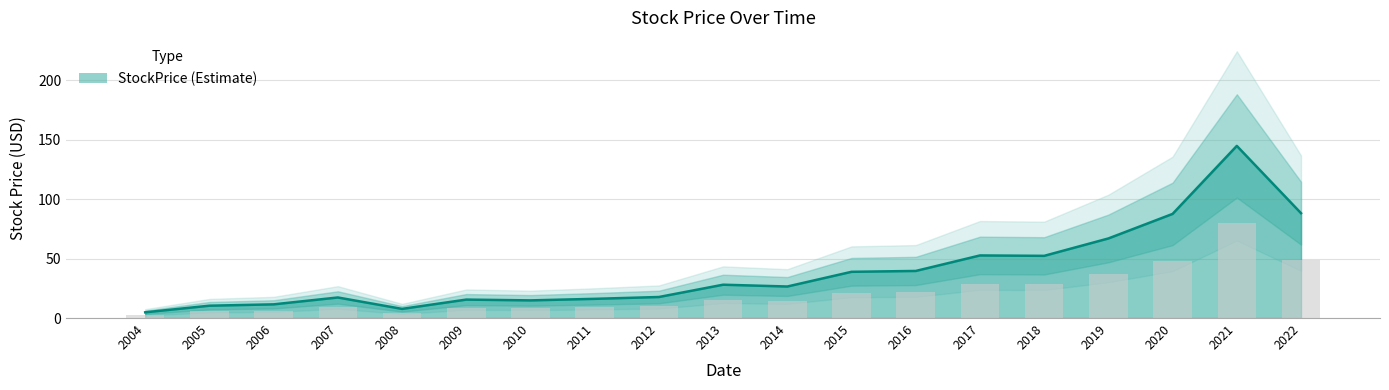

What is the difference between the maximum and minimum values?

140.0